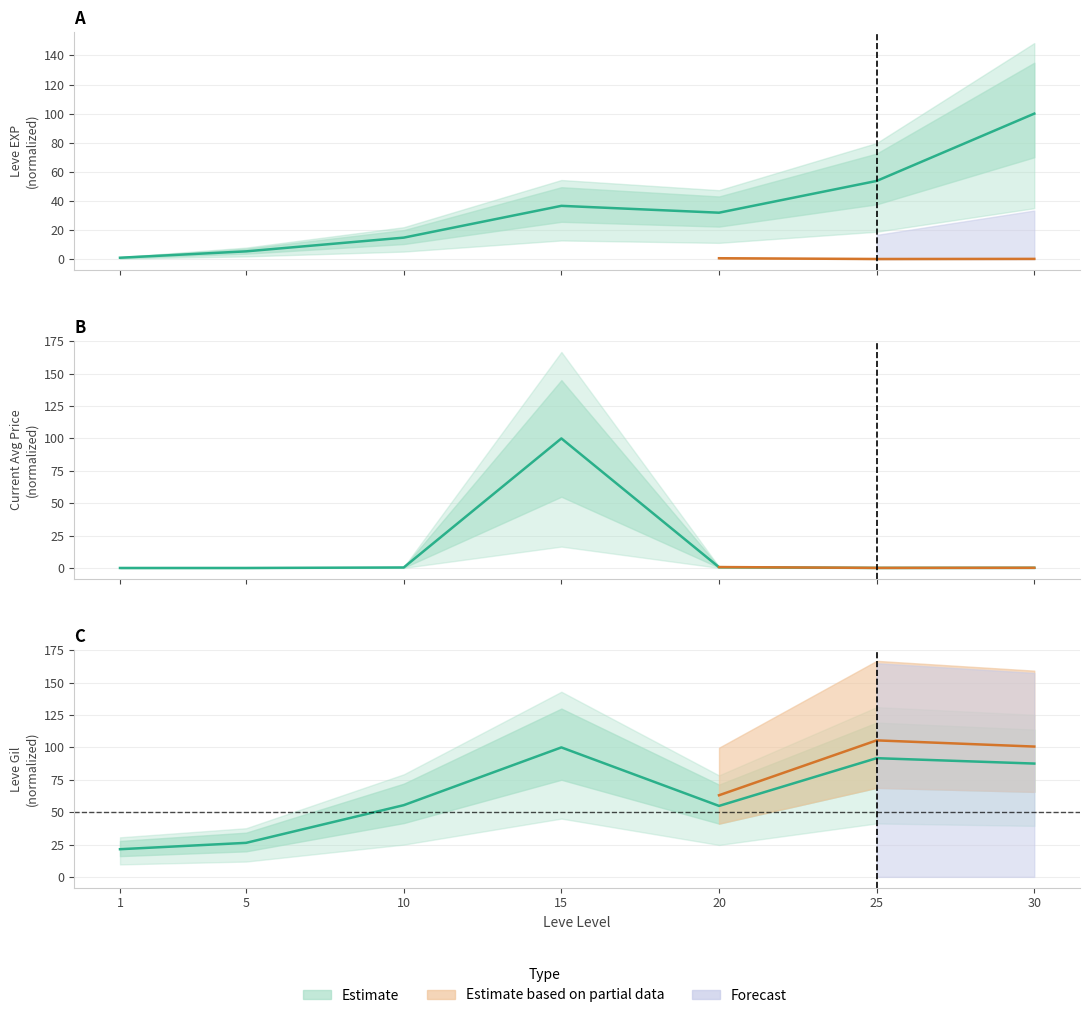

At which category is the sum across all series the highest?

15